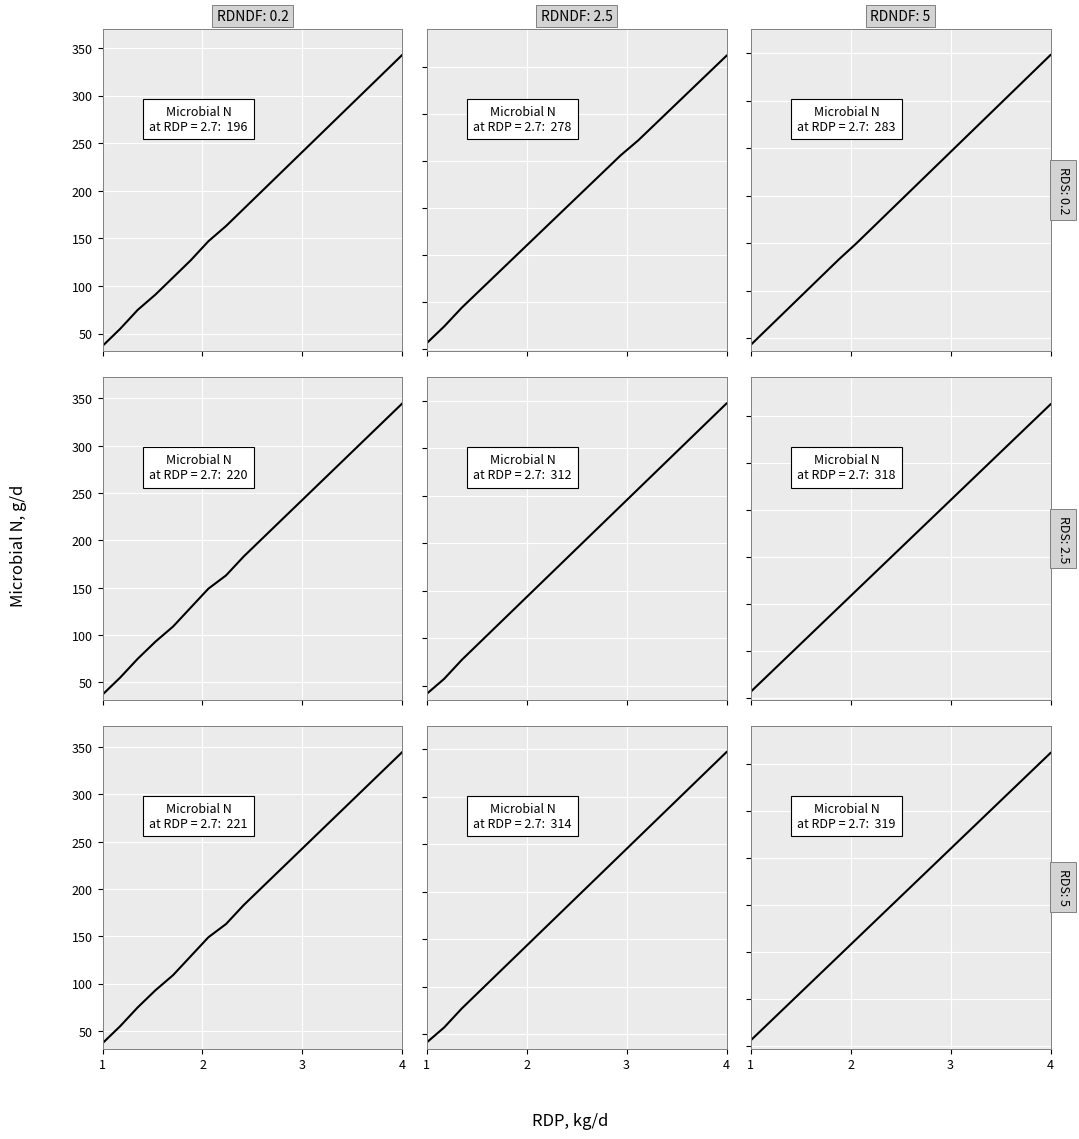

What is the value of the 10th point from the left?

218